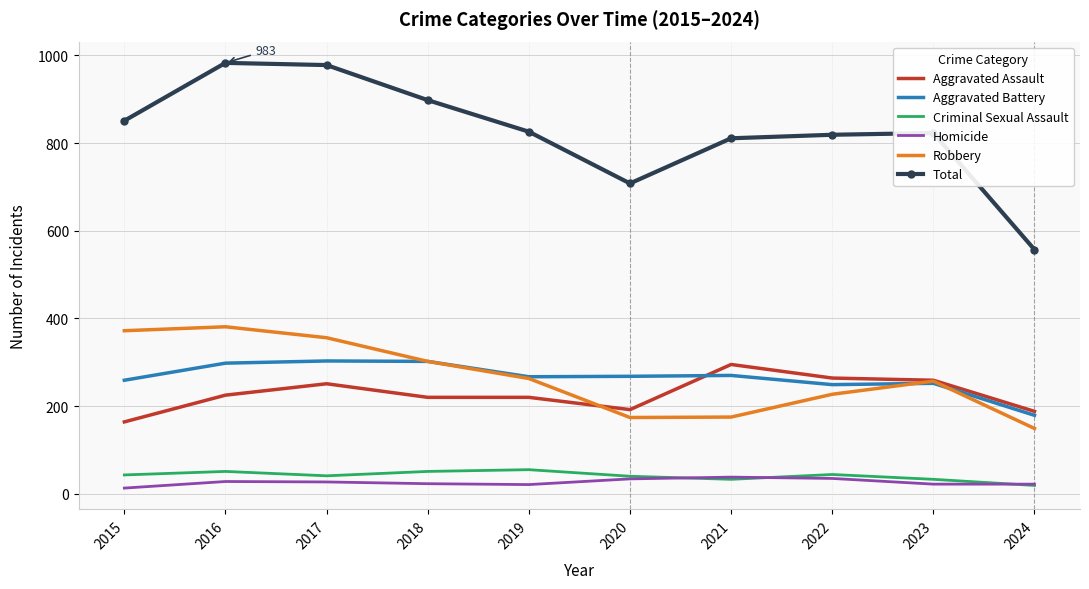

What is the lowest value of the Homicide series?

13